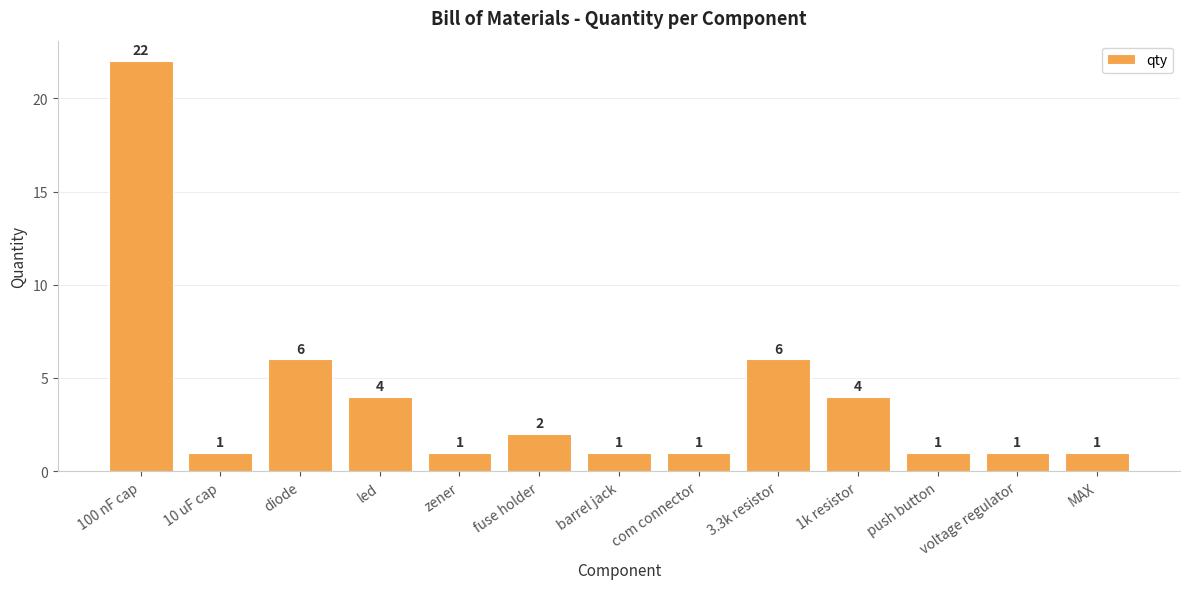

How many data points are above 1?

6